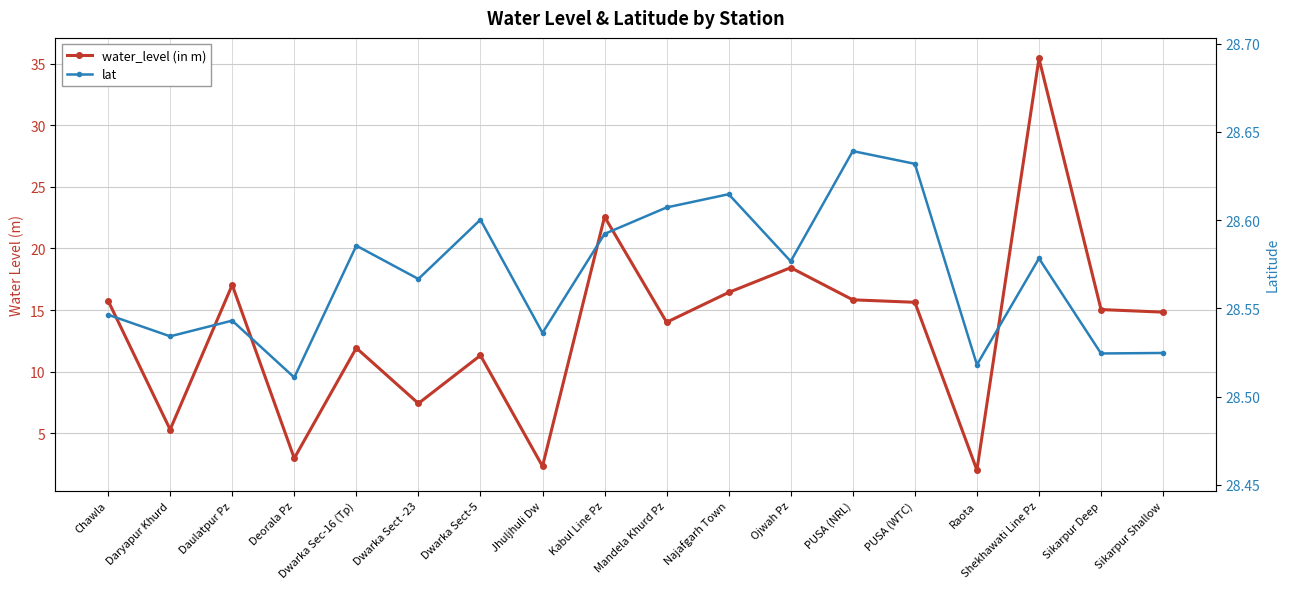

Which label corresponds to the smallest value in the chart?

Raota